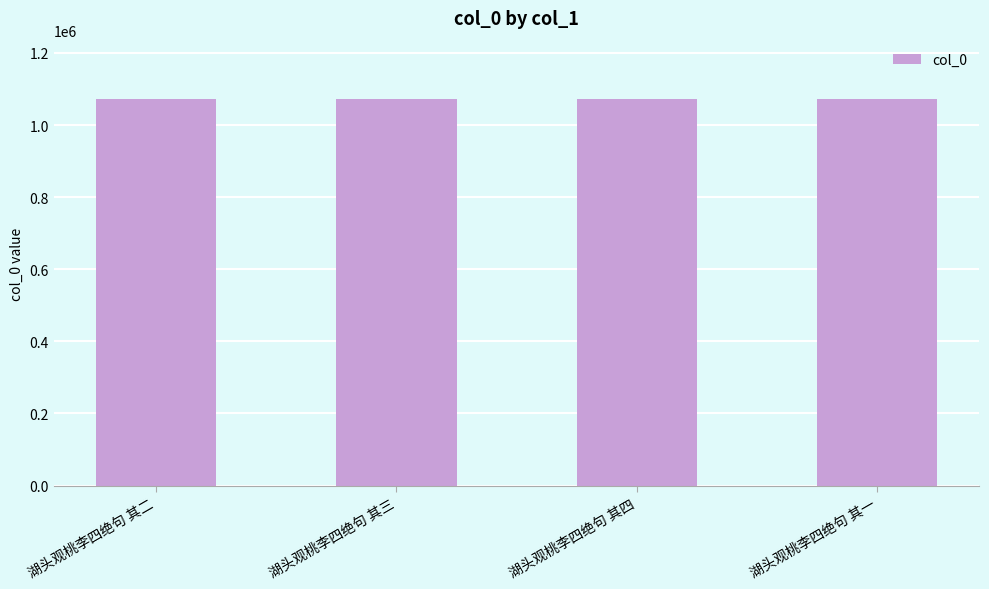

Read the value at 湖头观桃李四绝句 其二.

1073171